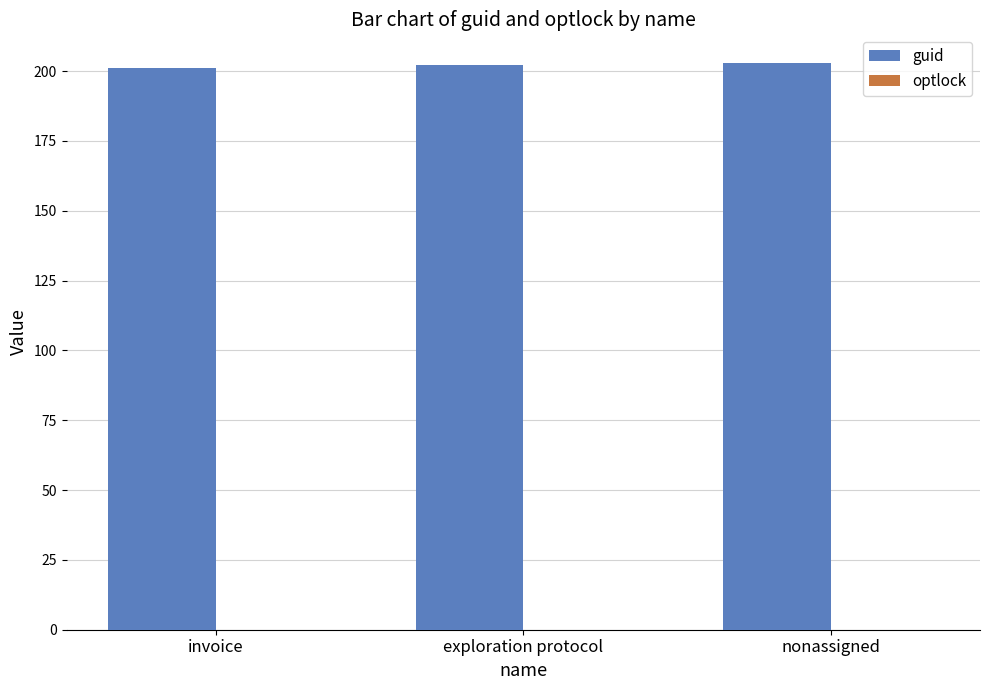

Reading left to right, transcribe all the data shown in this chart.

201	202	203